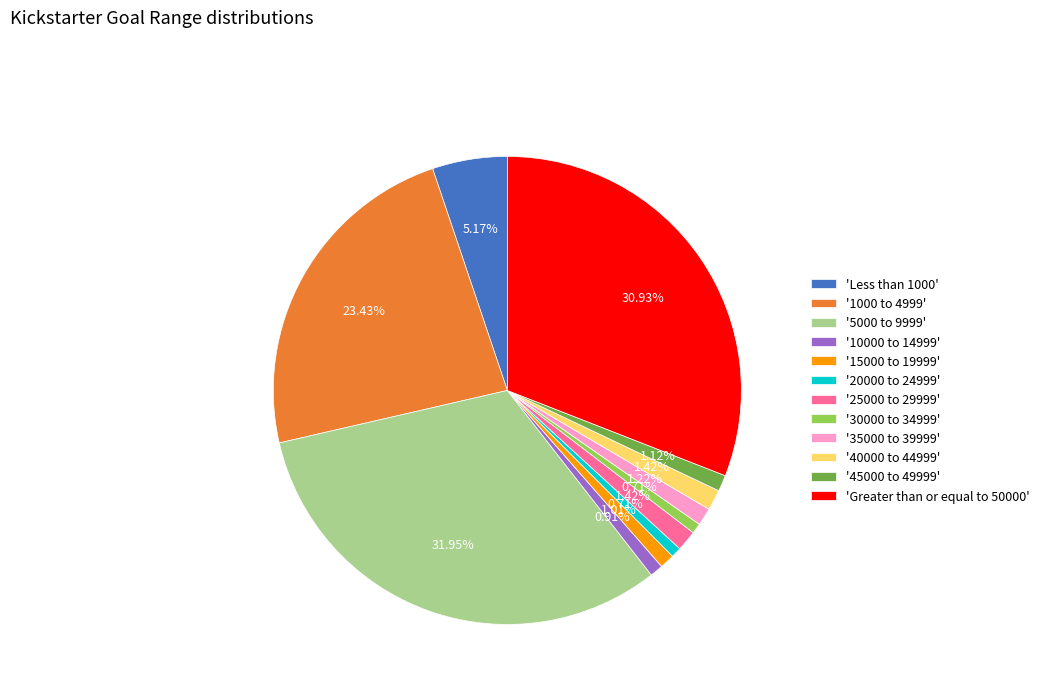

Is there any slice that represents more than half of the pie?

No